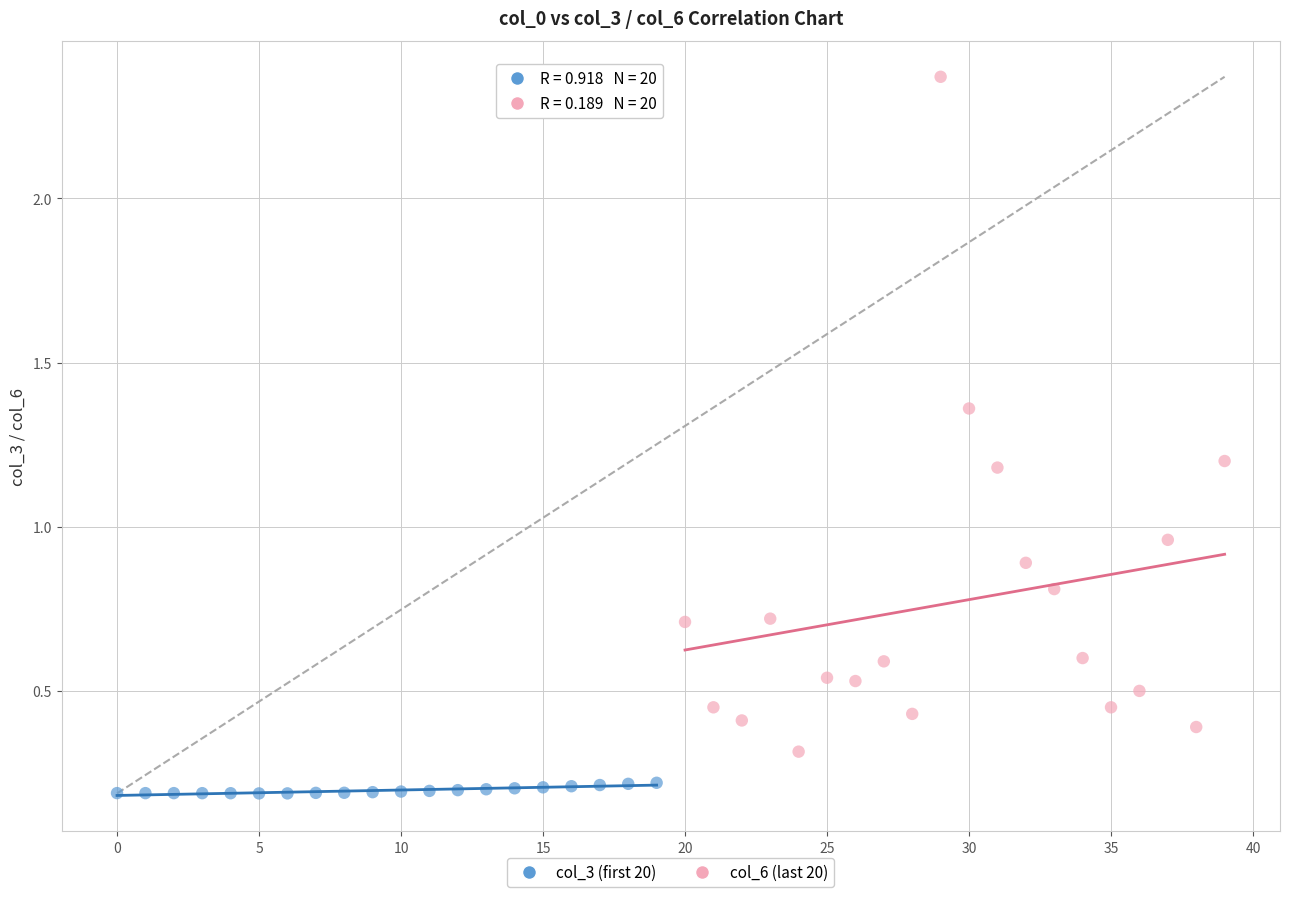

Which series contains the lowest Y value?

col_3 (first 20)